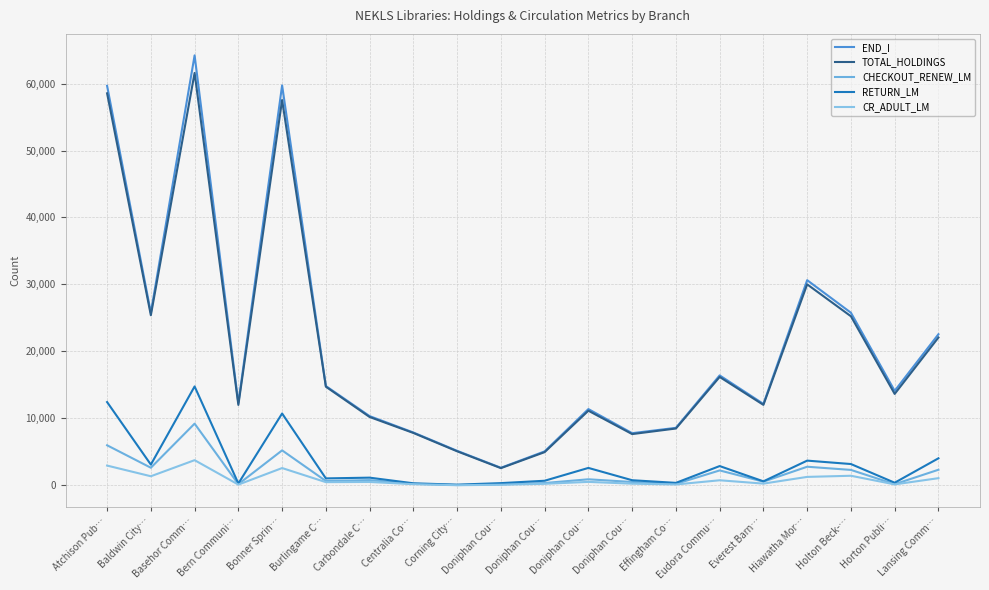

How many lines are shown in the chart?

5